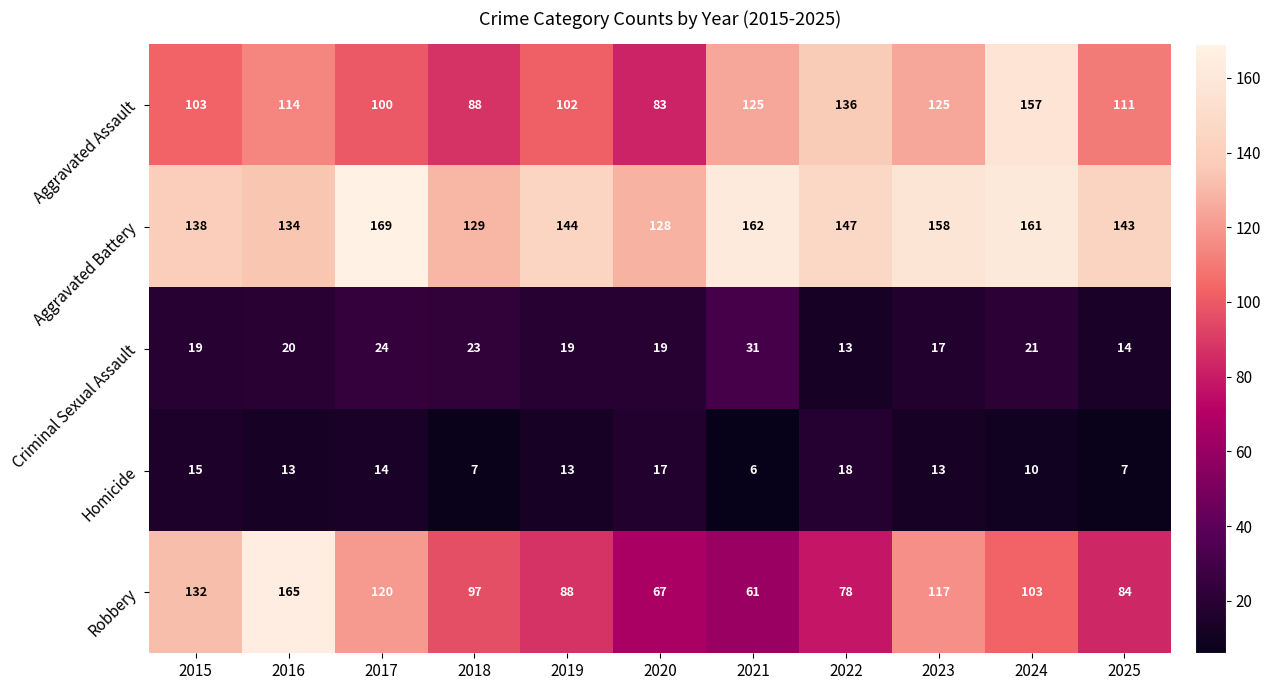

The value of Homicide at 2025 is 7. True or false?

True